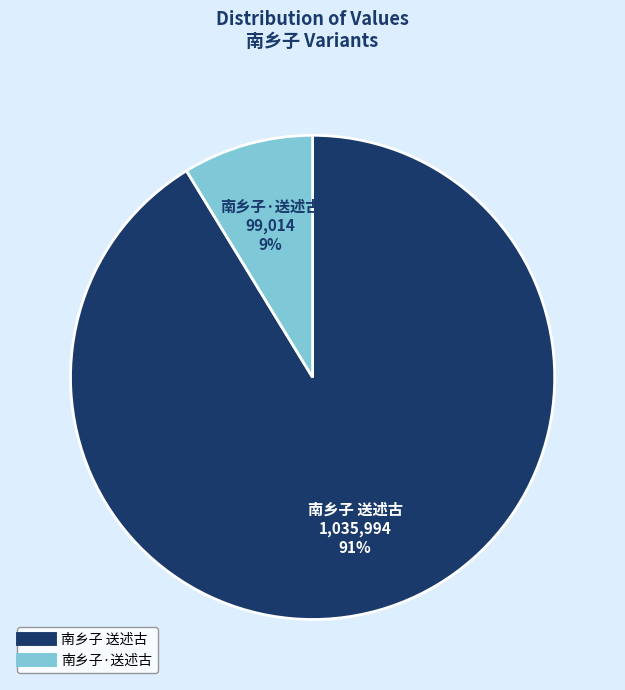

Count the number of slices in the pie.

2